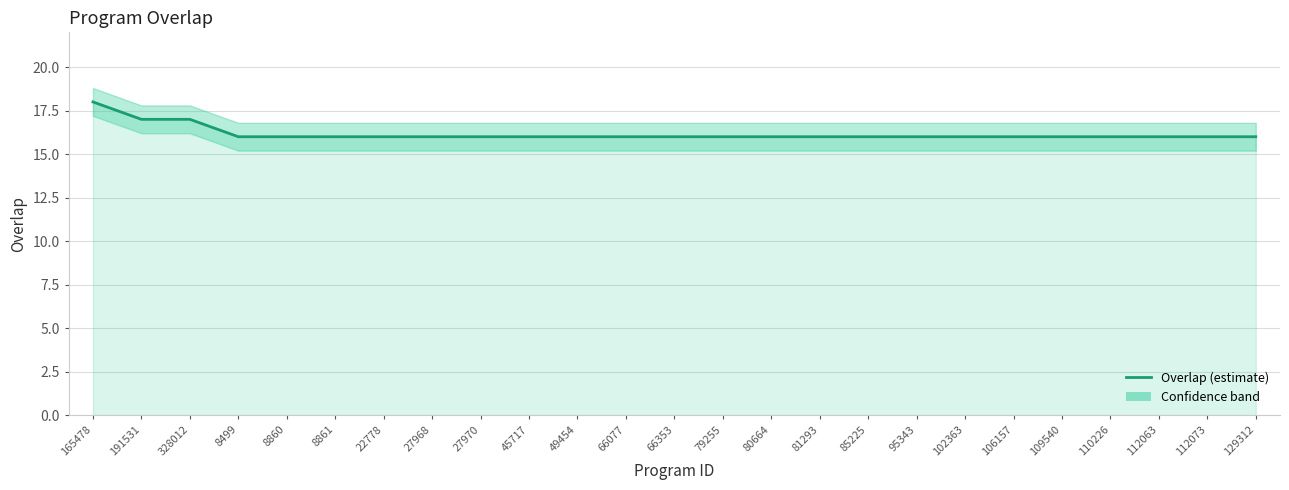

What is the label of the 12th point from the left?

66077